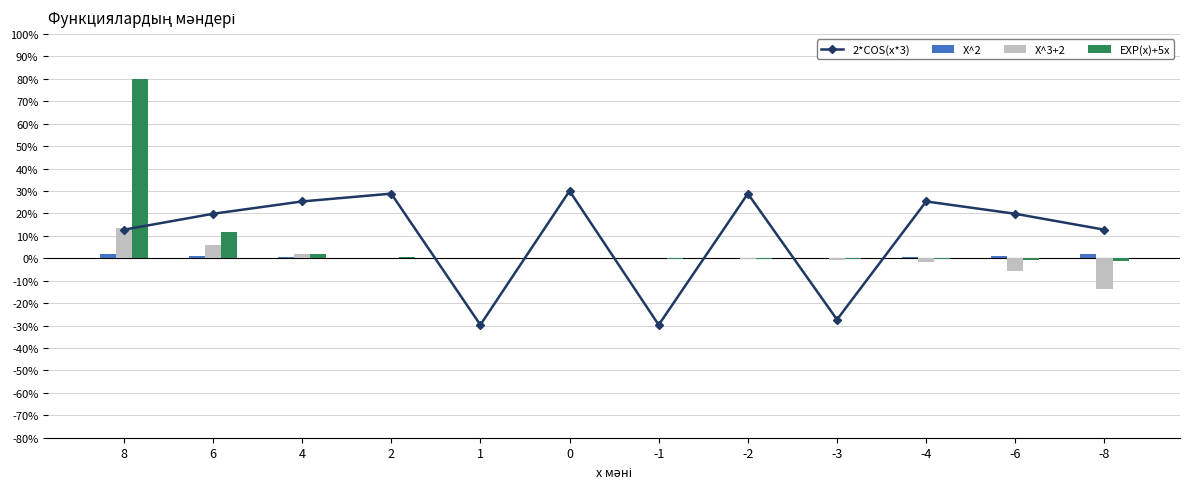

At how many categories does at least one series exceed -10?

12